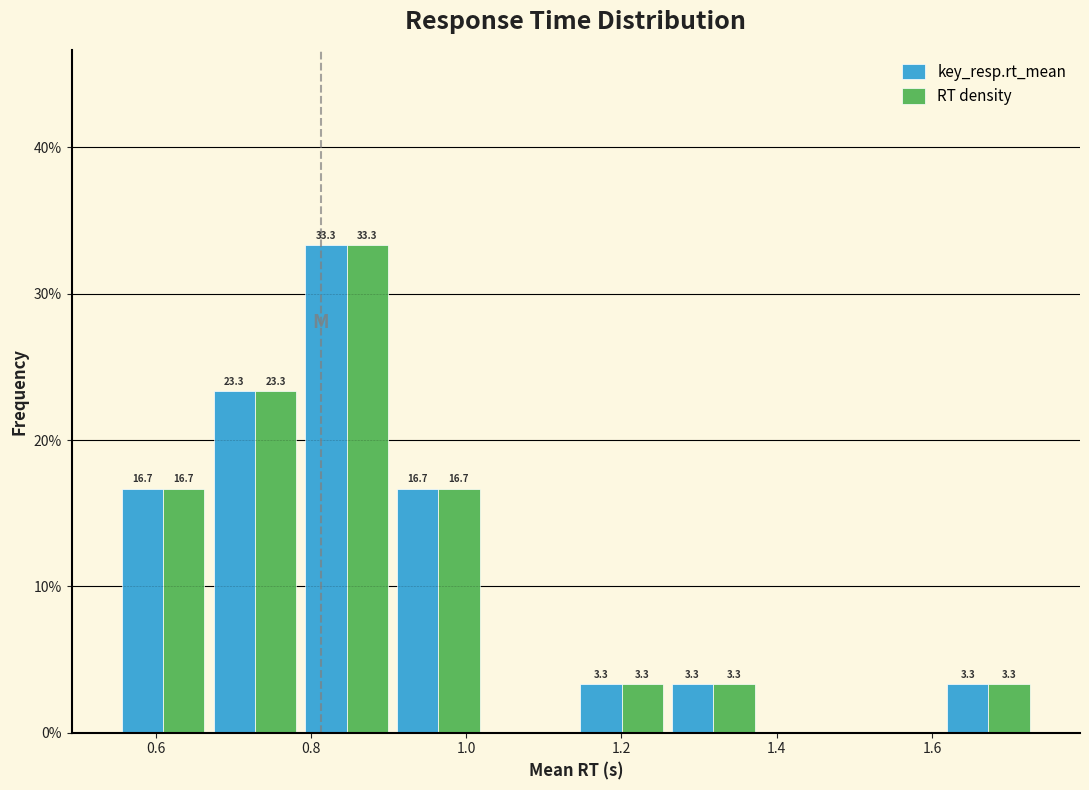

In the RT density series, which range on the x-axis has the tallest bar?

0.78 to 0.90